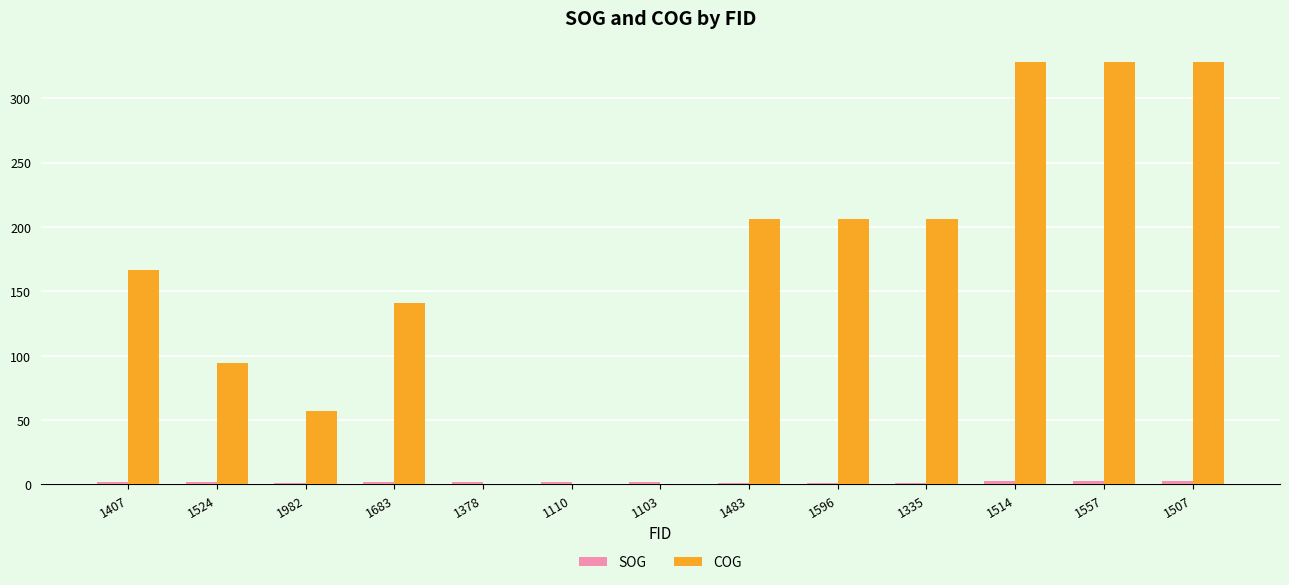

What is the sum of all COG values?

2062.4